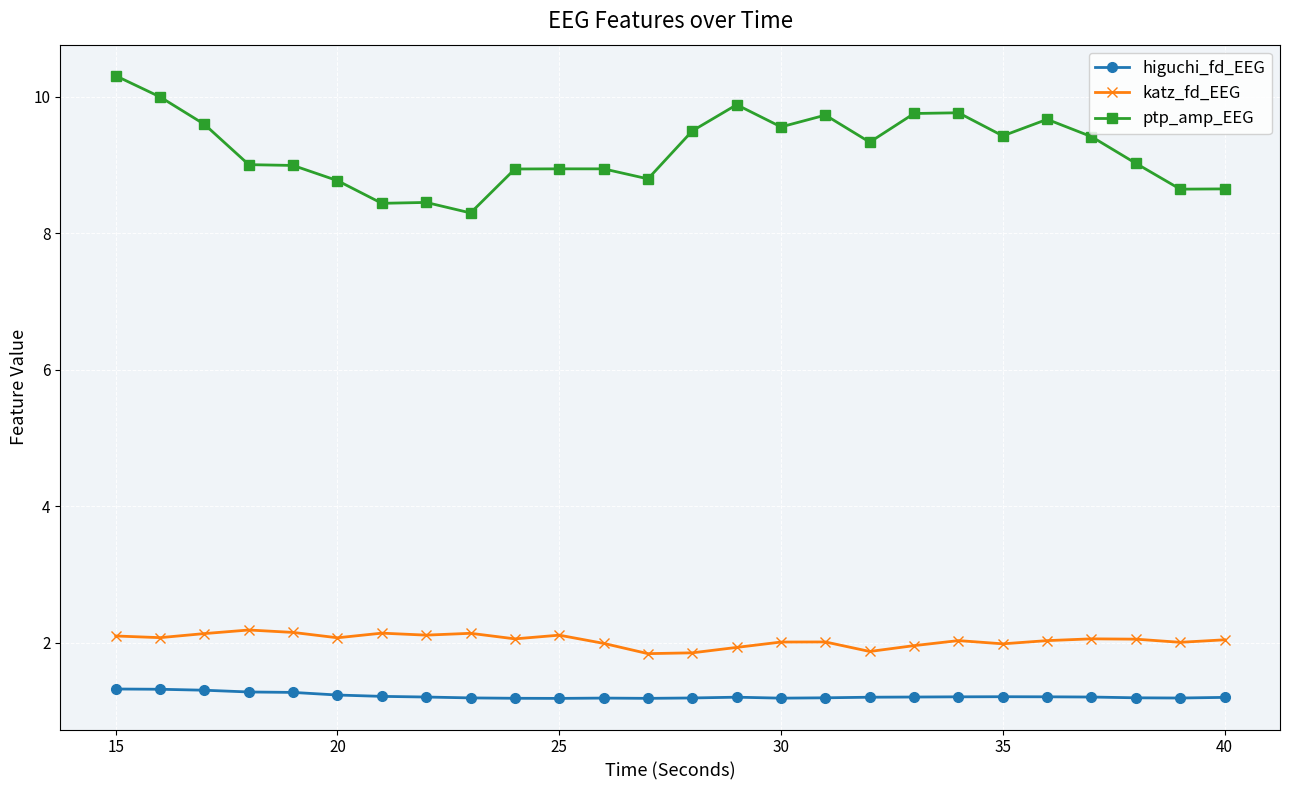

True or false: ptp_amp_EEG and higuchi_fd_EEG cross at least once.

False